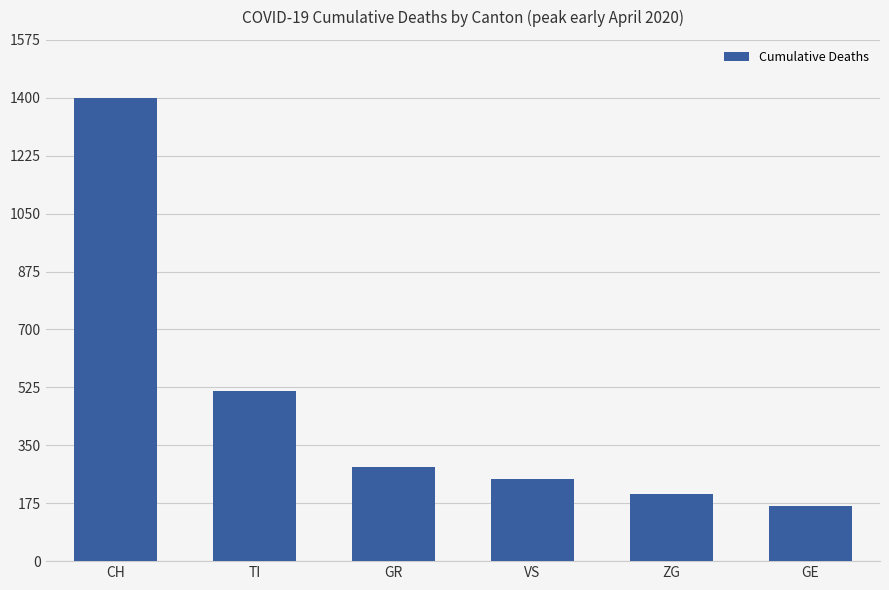

True or false: the data shows 809 at TI.

False